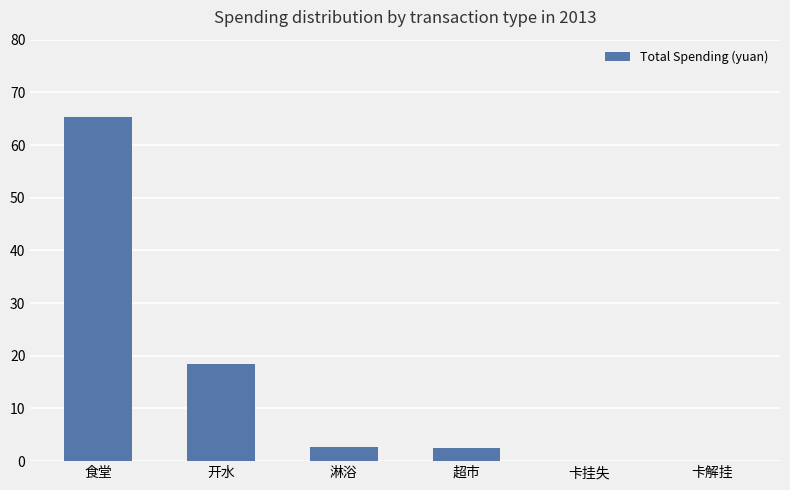

What is the greatest value displayed?

65.3